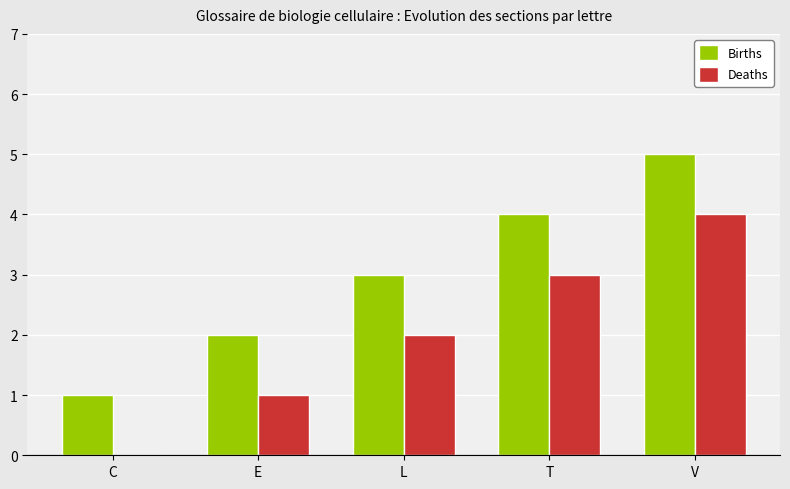

True or false: Deaths has a value of 4 at V.

True